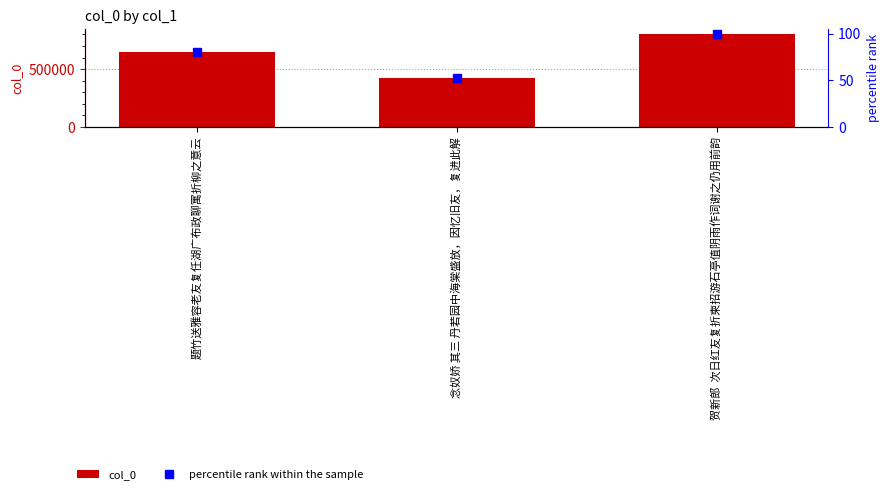

The value of percentile rank within the sample at 贺新郎  次日红友复折柬招游石亭值阴雨作词谢之仍用前韵 is 42.1. True or false?

False